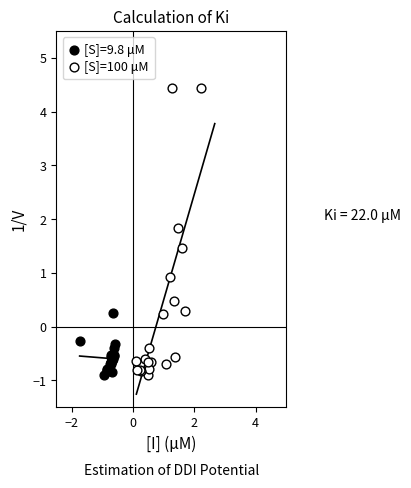

Which series has the widest spread of Y values?

[S]=100 μM